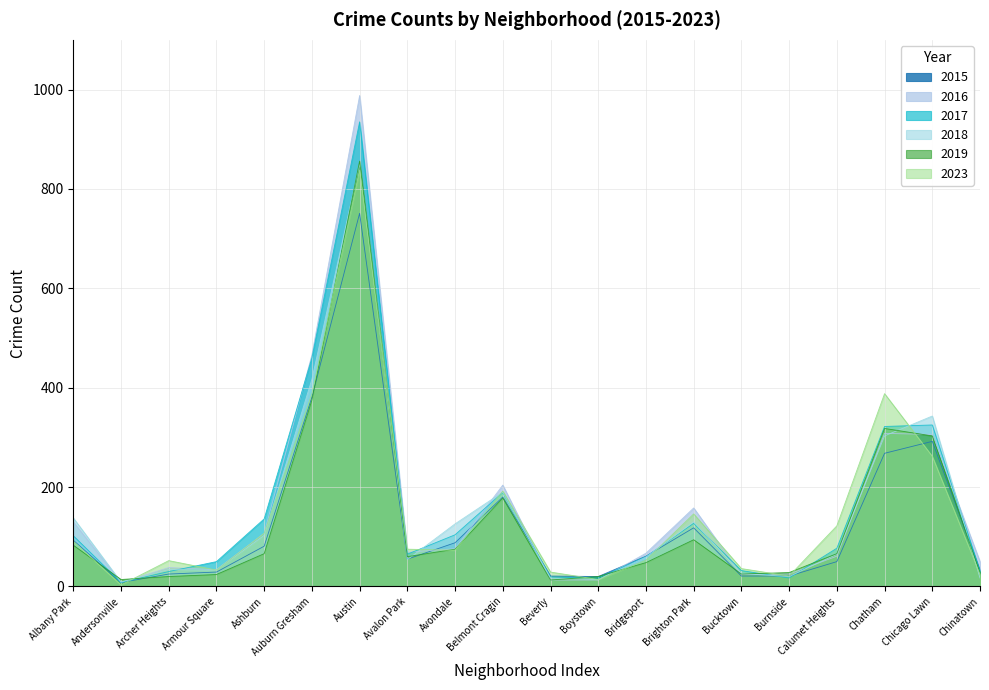

Which category has the highest value in the 2015 series?

Austin